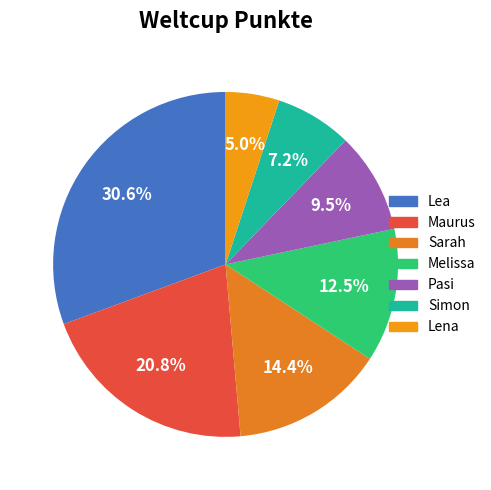

To the nearest percent, what is the difference between the Simon and Pasi slice percentages?

2%